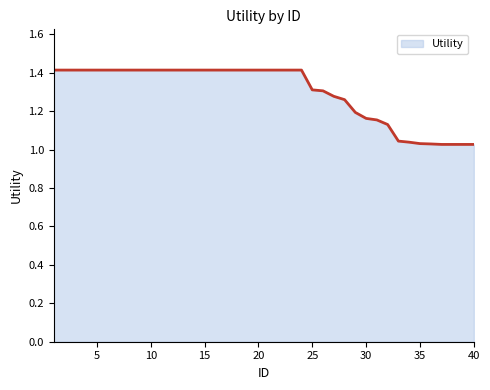

What is the difference between the maximum and minimum values?

0.4